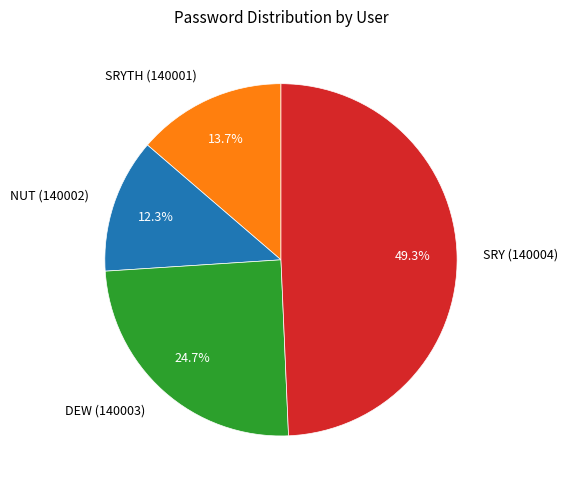

To the nearest percent, what is the average slice percentage?

25%